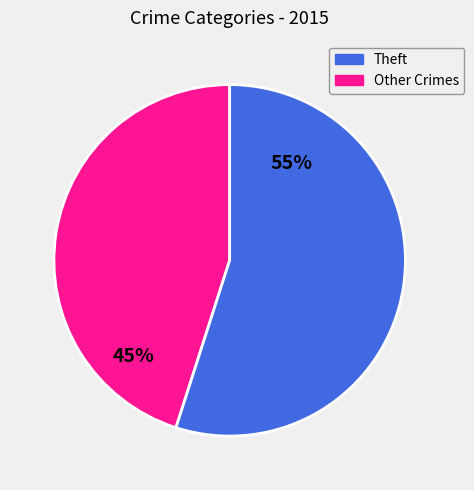

Is there any slice that represents more than half of the pie?

Yes